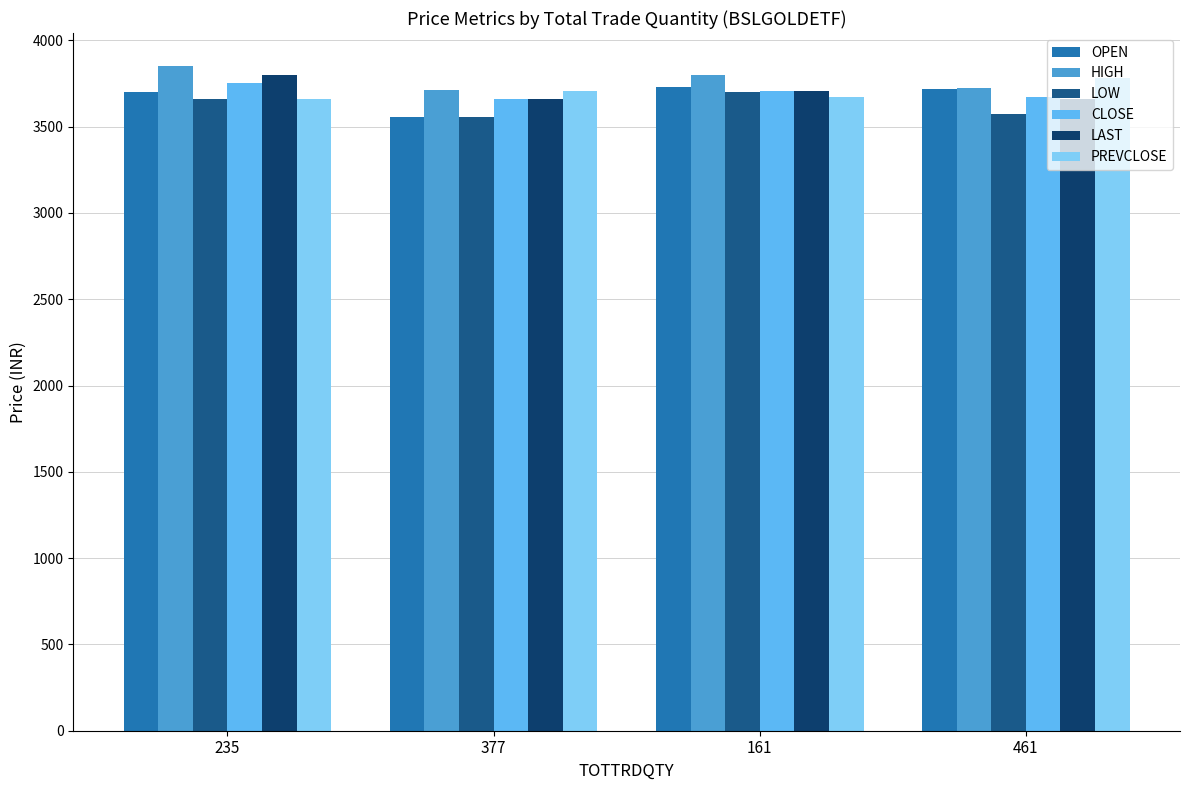

What is the lowest value of the LOW series?

3556.0